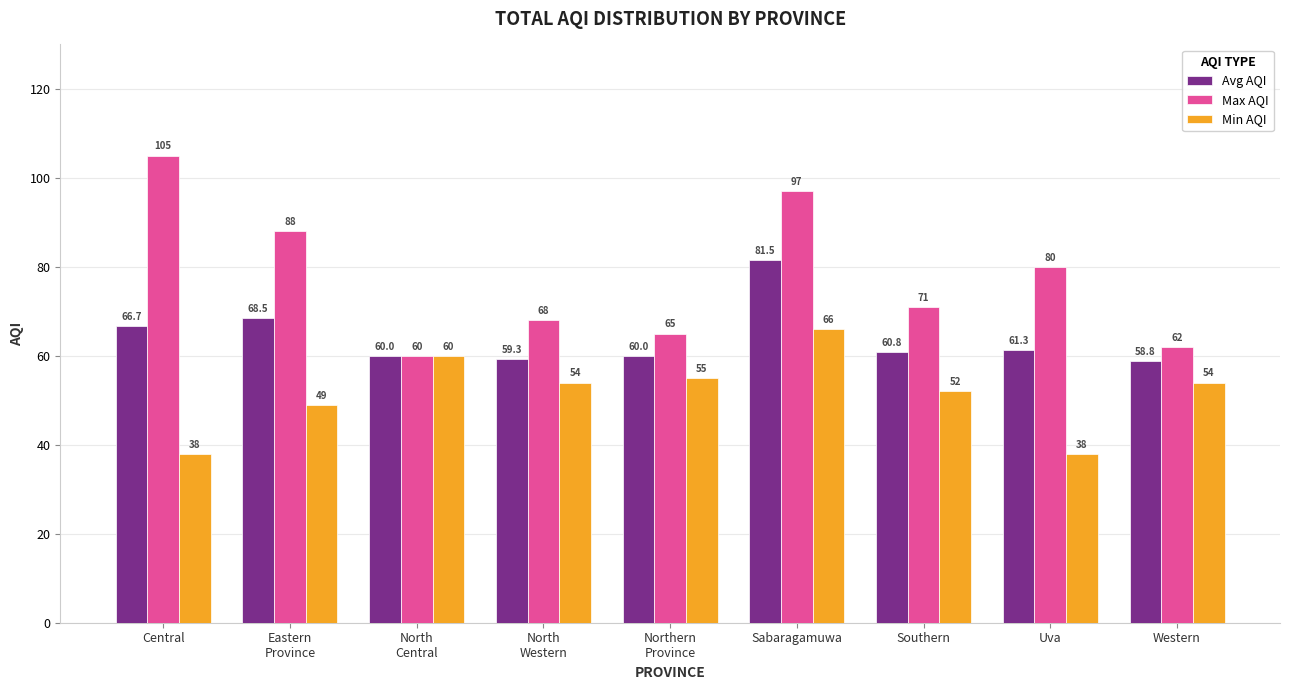

At how many categories does at least one series exceed 77?

4